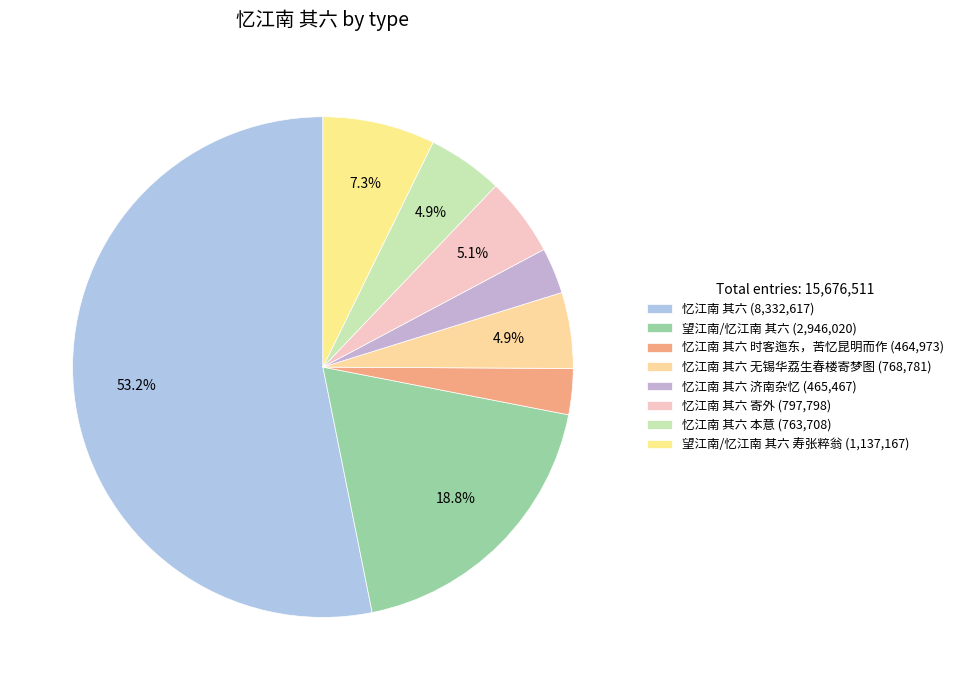

How many slices are in this pie chart?

8